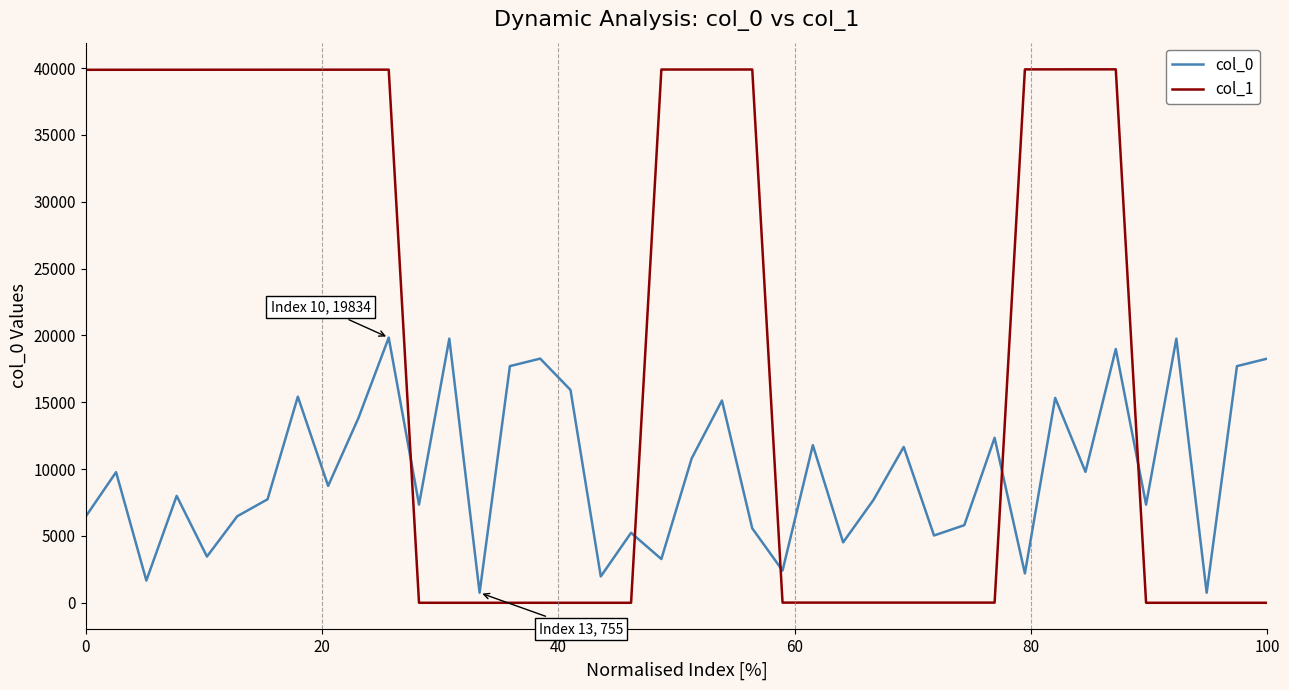

True or false: col_0 and col_1 intersect in this chart.

True